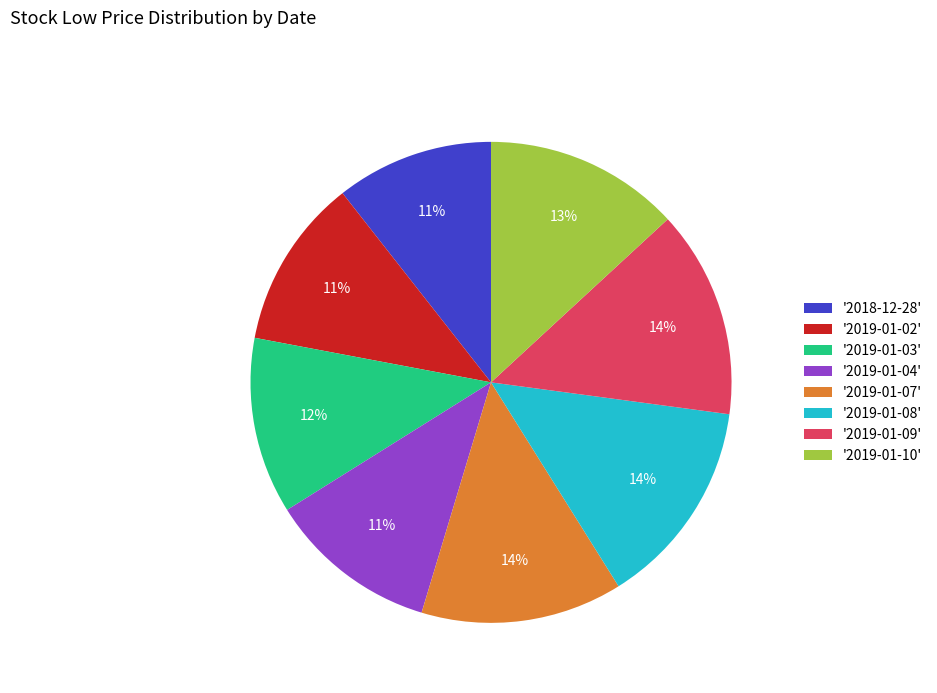

Count the number of slices in the pie.

8